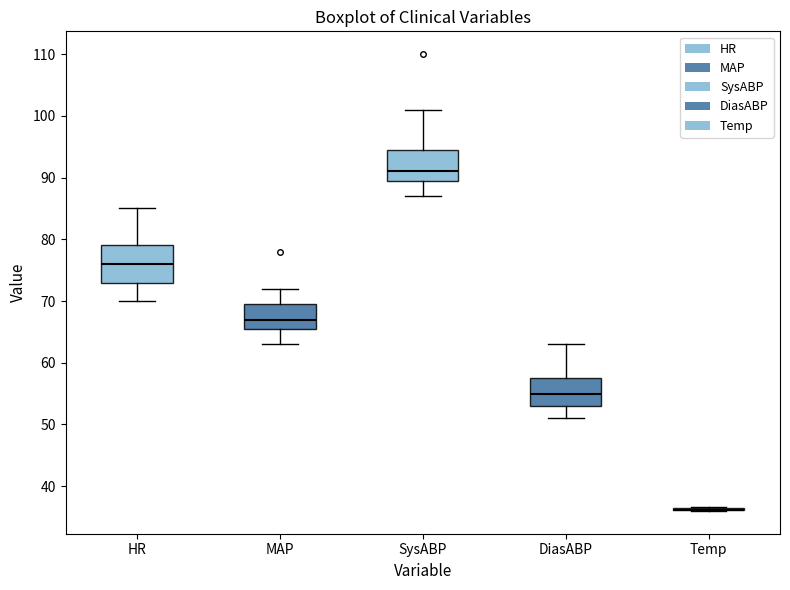

Reading left to right, read every box against the y-axis: the position of its median line, the range the box covers, and the ends of its whiskers. The values are not printed on the chart, so give them approximately, as read against the axis.

HR: median 76, box 73 to 79, whiskers 70 to 85
MAP: median 67, box 66 to 70, whiskers 63 to 72
SysABP: median 91, box 90 to 95, whiskers 87 to 101
DiasABP: median 55, box 53 to 58, whiskers 51 to 63
Temp: box collapsed to a line at 36, whiskers 36 to 37